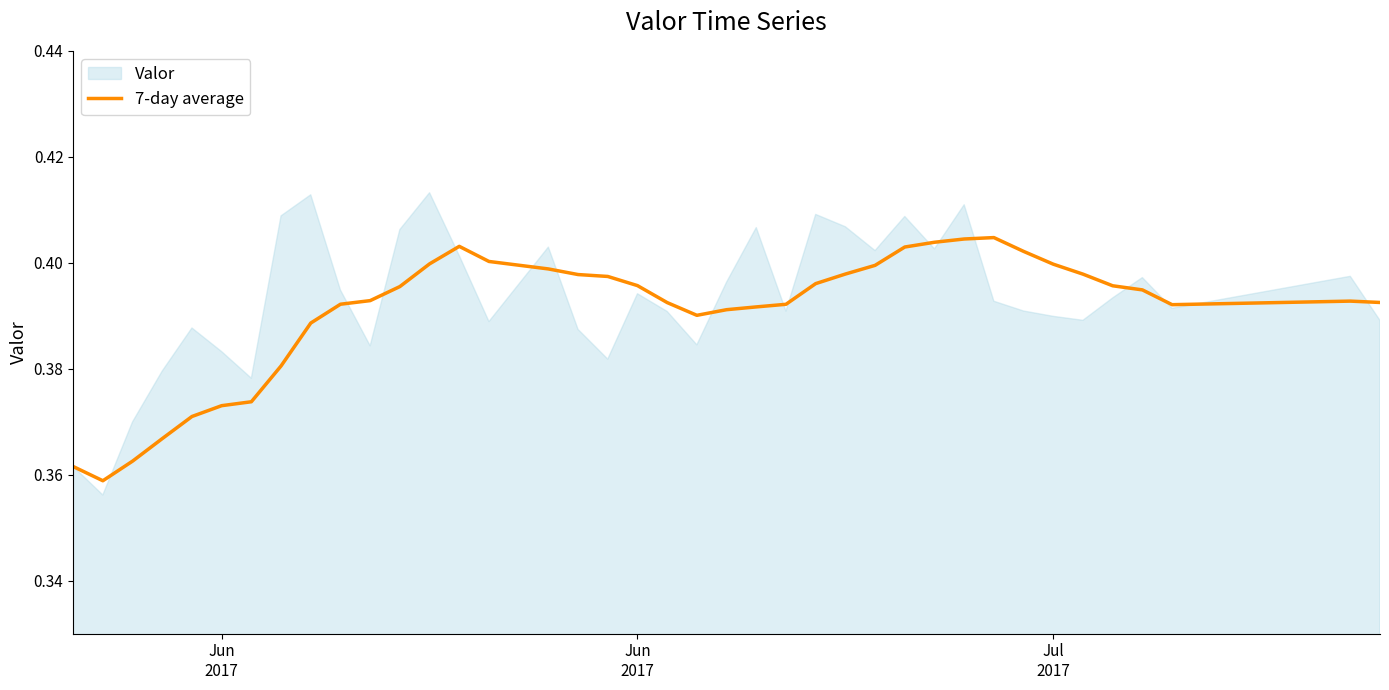

Reading right to left, transcribe all the data shown in this chart.

0.4	0.4	0.4	0.4	0.4	0.4	0.4	0.4	0.4	0.4	0.4	0.4	0.4	0.4	0.4	0.4	0.4	0.4	0.4	0.4	0.4	0.4	0.4	0.4	0.4	0.4	0.4	0.4	0.4	0.4	0.4	0.4	0.4	0.4	0.4	0.4	0.4	0.4	0.4